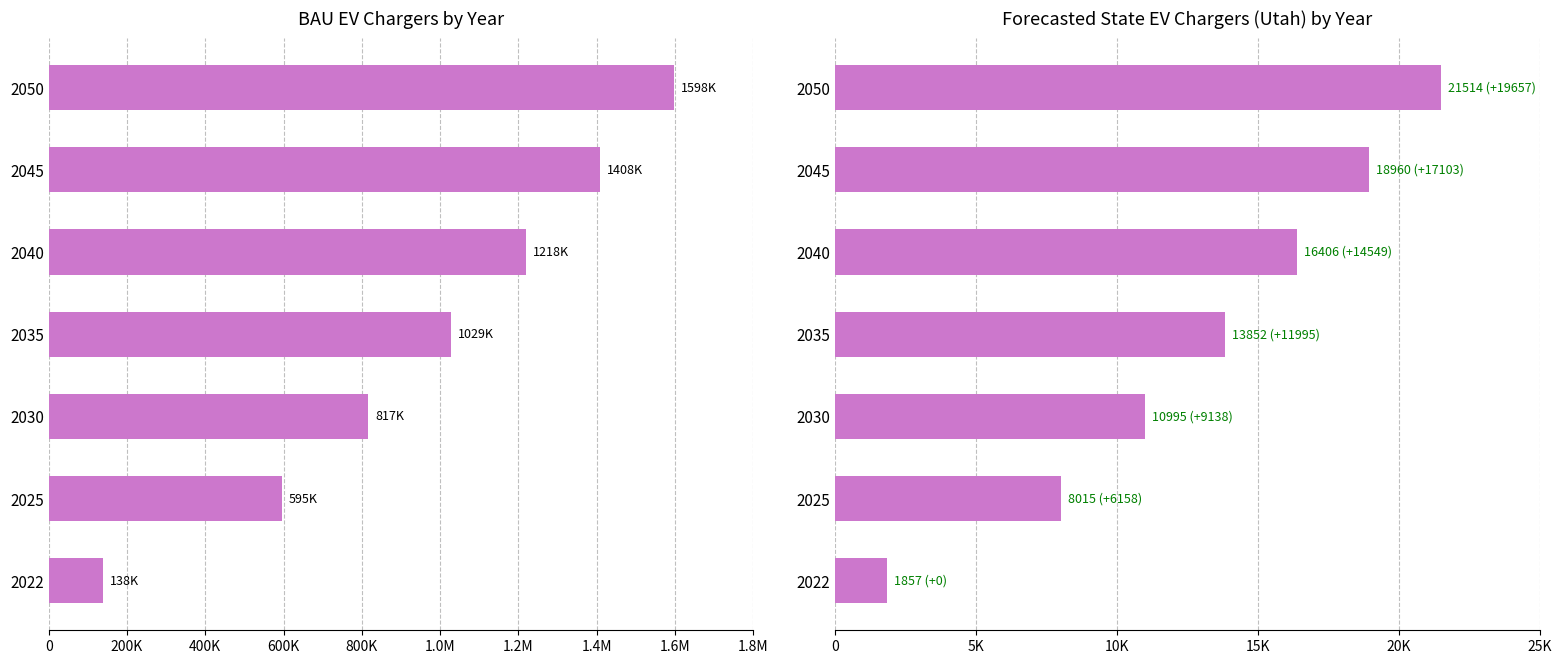

Does the chart contain stacked bars?

No